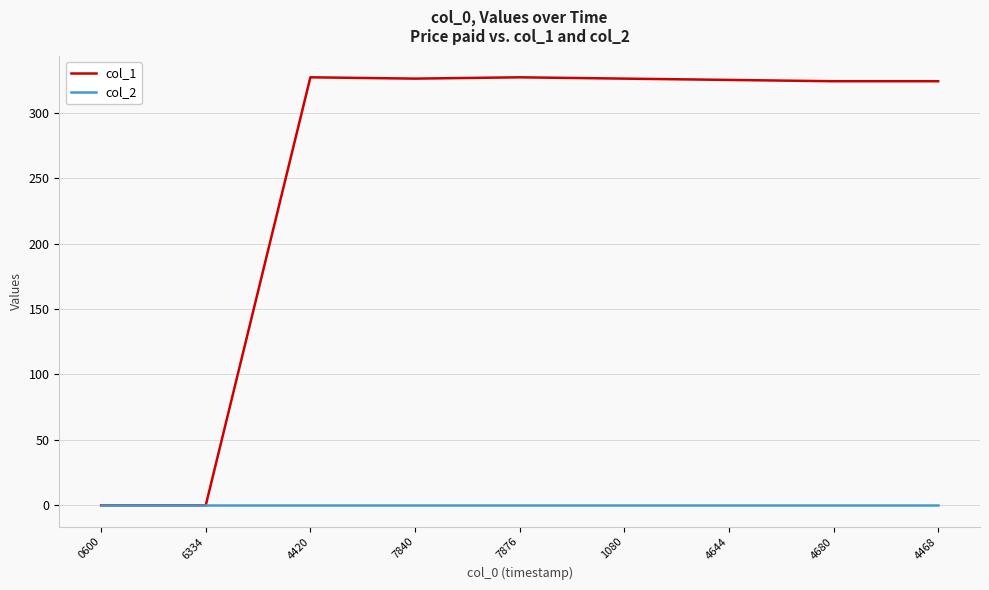

List the series in order of their overall mean, lowest first.

col_2, col_1